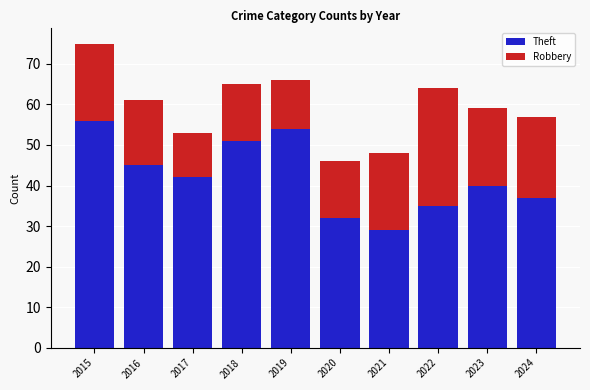

What are all the series names shown in the legend?

Theft, Robbery